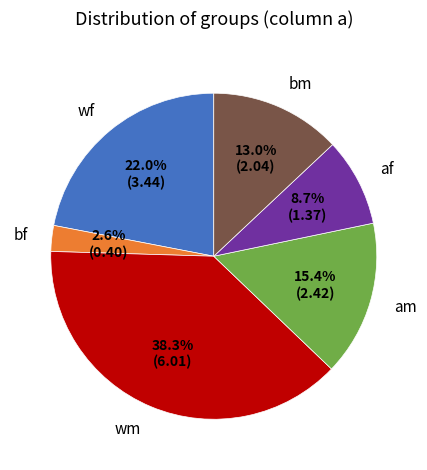

How many segments does this pie chart have?

6